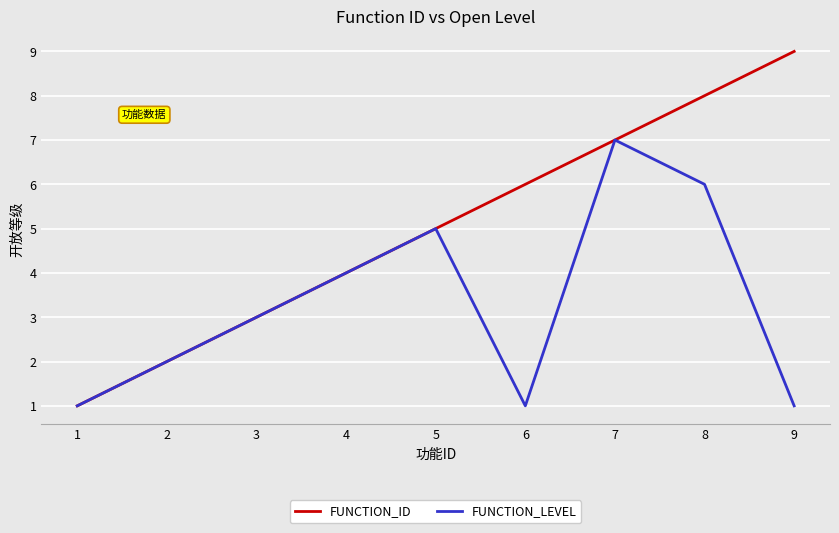

Between 5 and 8, which series saw the biggest shift?

FUNCTION_ID